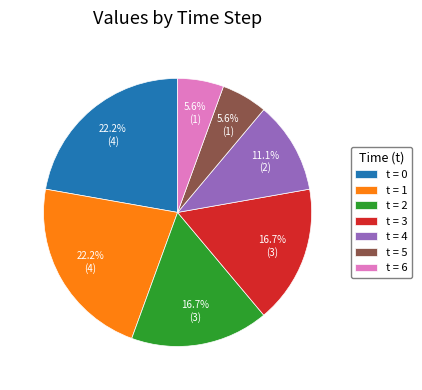

To the nearest percent, what is the difference between the largest and smallest slice percentages?

17%